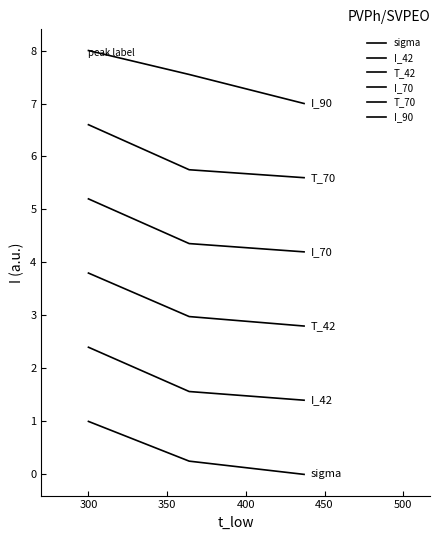

Does the chart have visible grid lines?

No